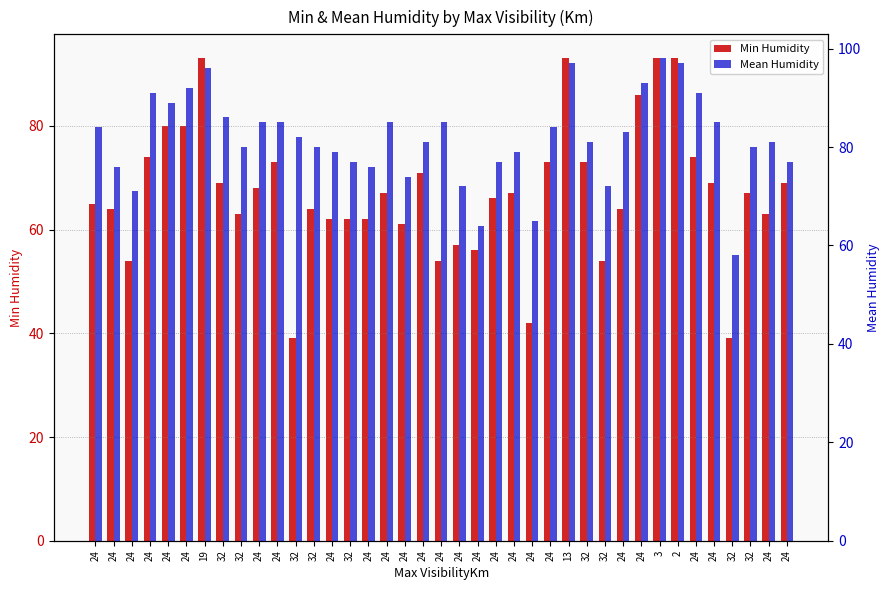

What is the average value of the Mean Humidity series?

82